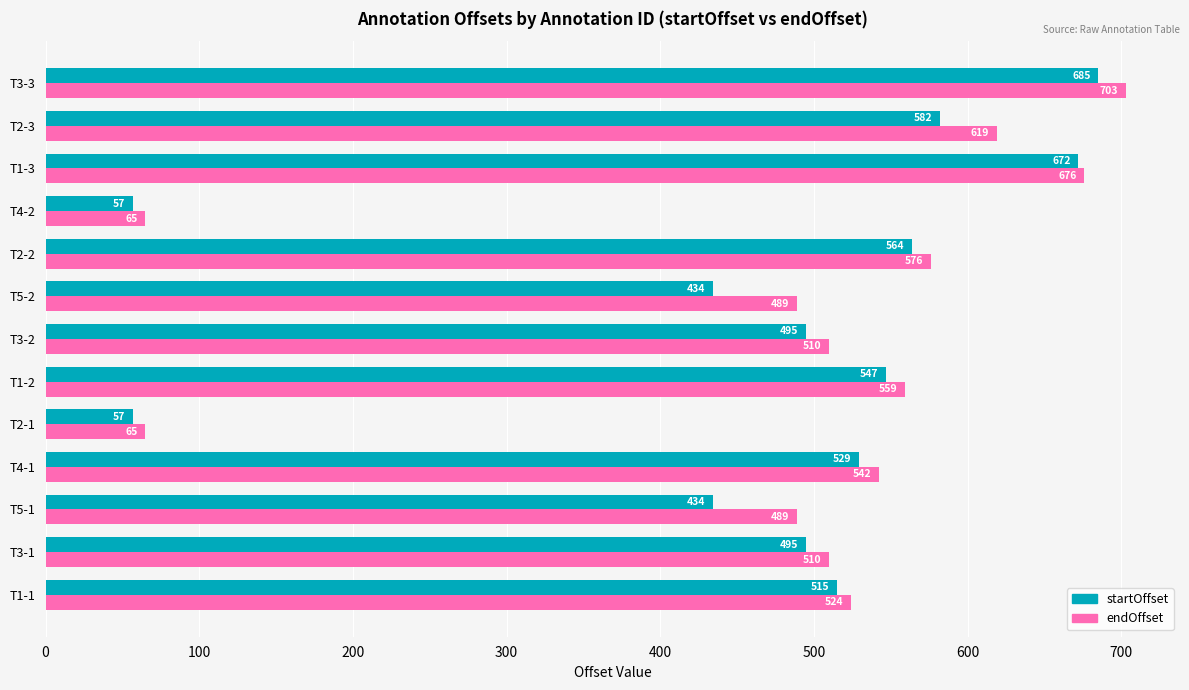

What is the highest value of the endOffset series?

703